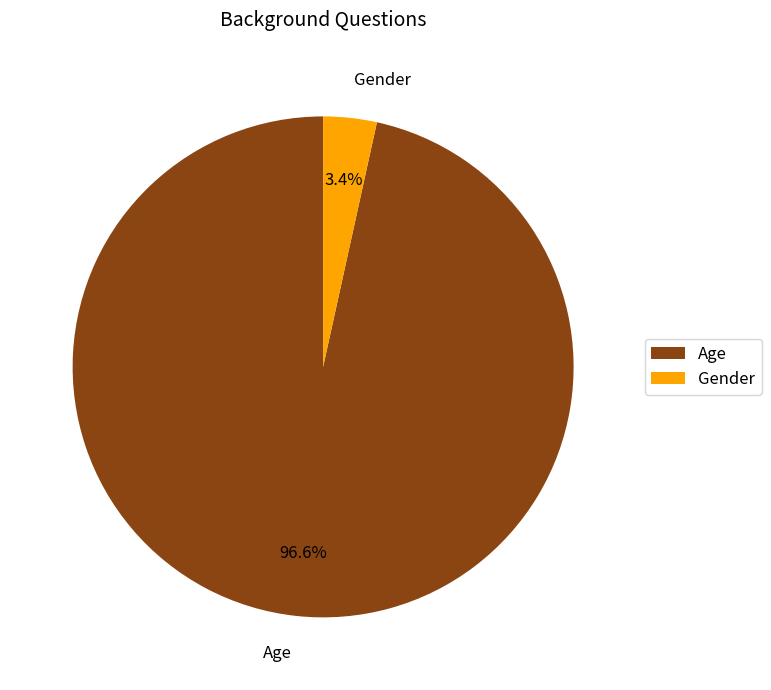

What is the smallest slice in the pie chart?

Gender